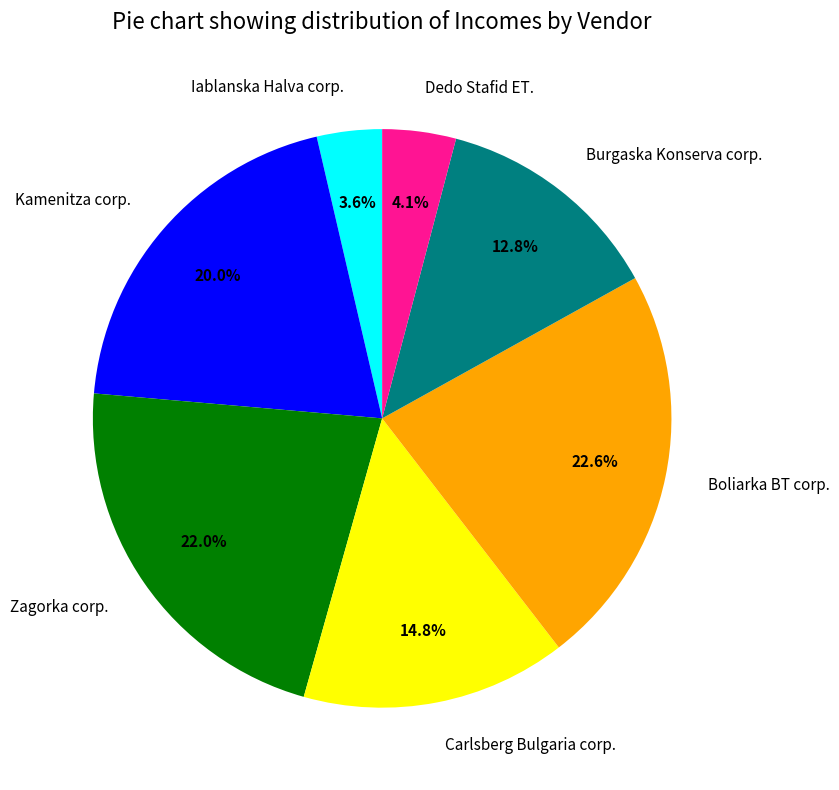

Is it true that Zagorka corp. is 22% of the pie?

True